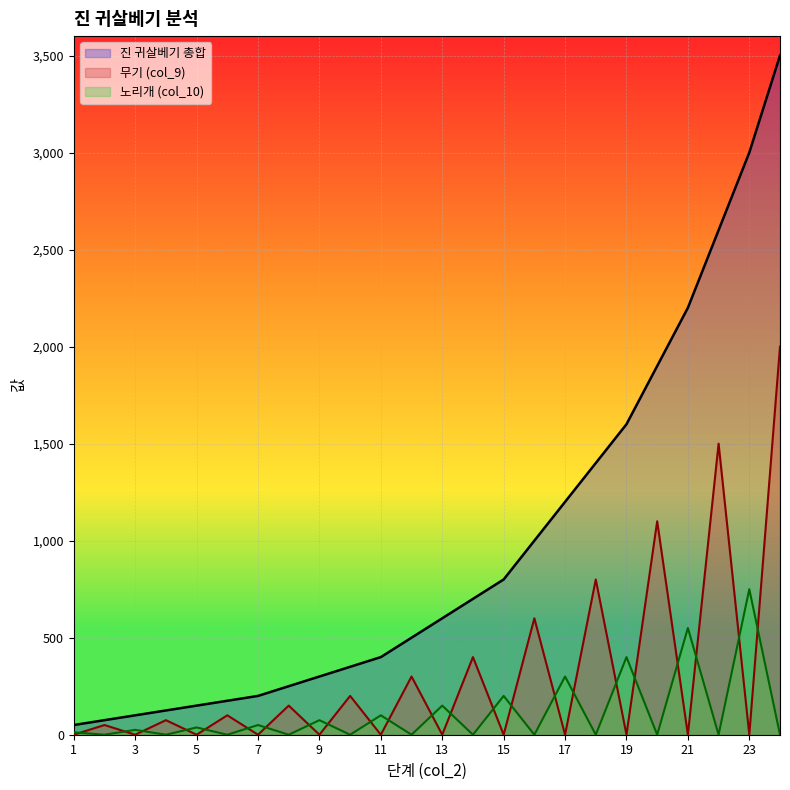

Between 21 and 15, which is larger?

21